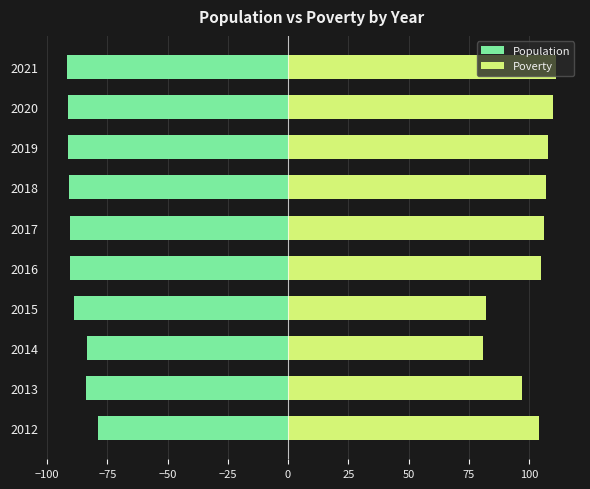

How many values in the Population series are below -90?

6